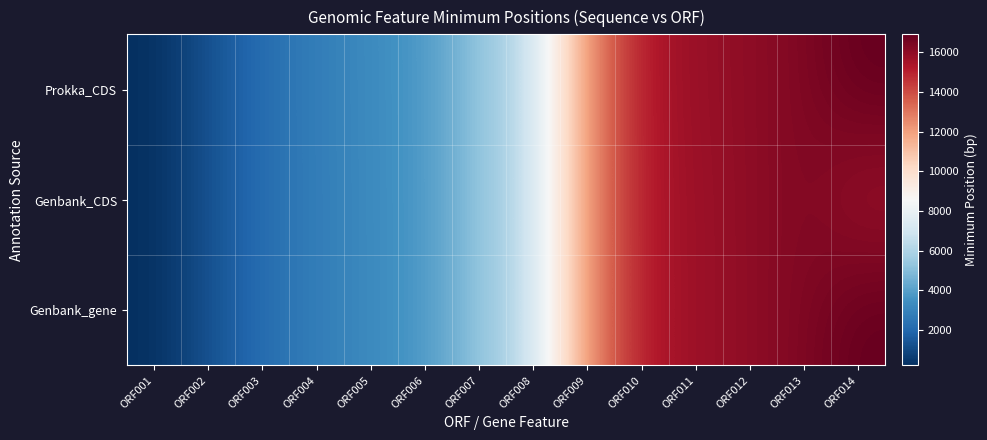

How many data points does each series have?

14